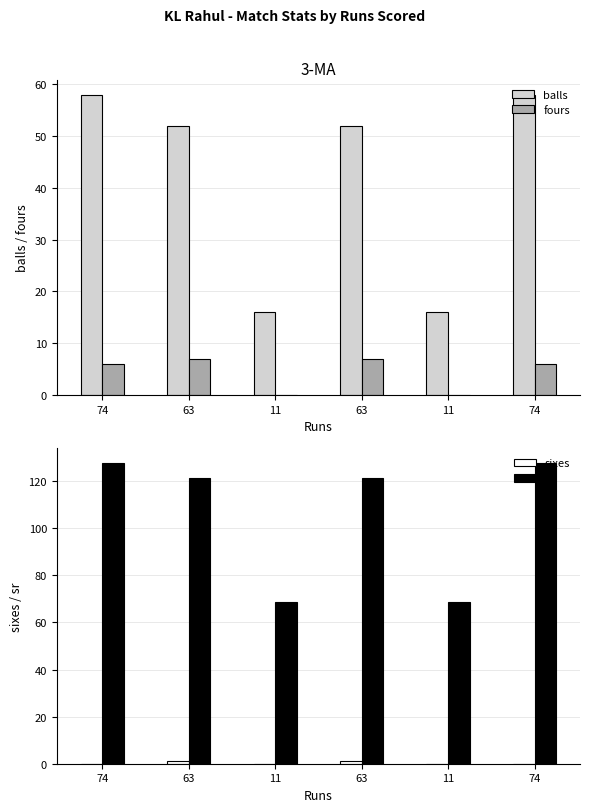

How many data points in fours are less than 6?

2